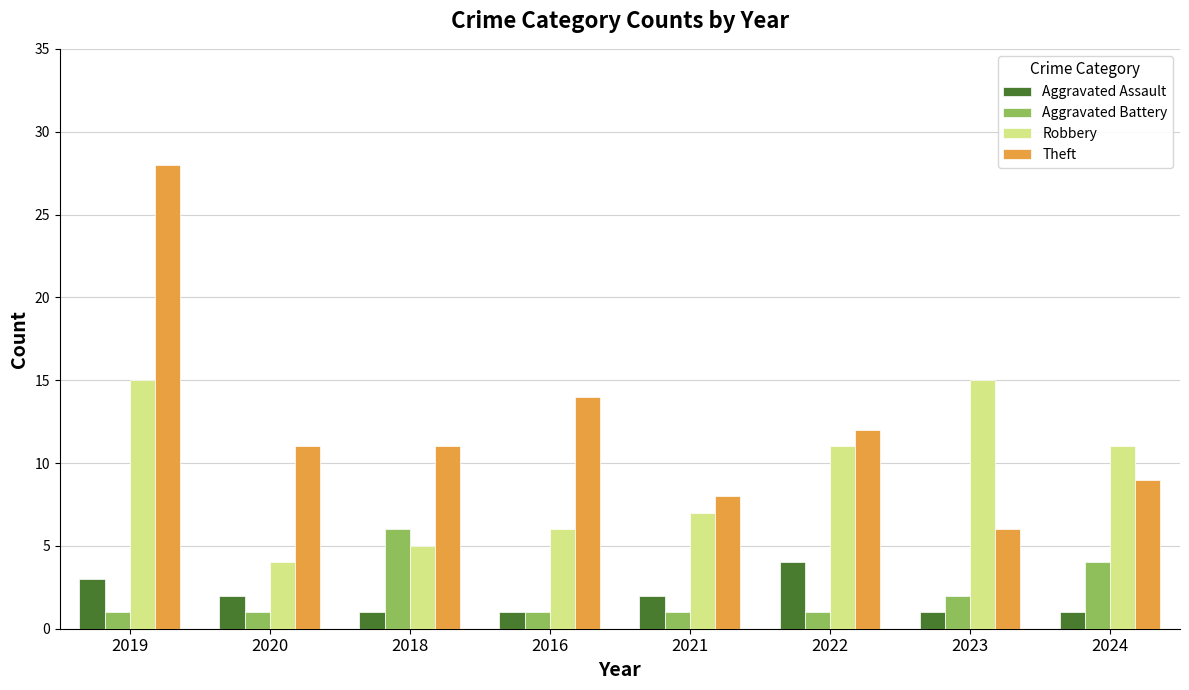

The Robbery series shows 8 at 2018. True or false?

False